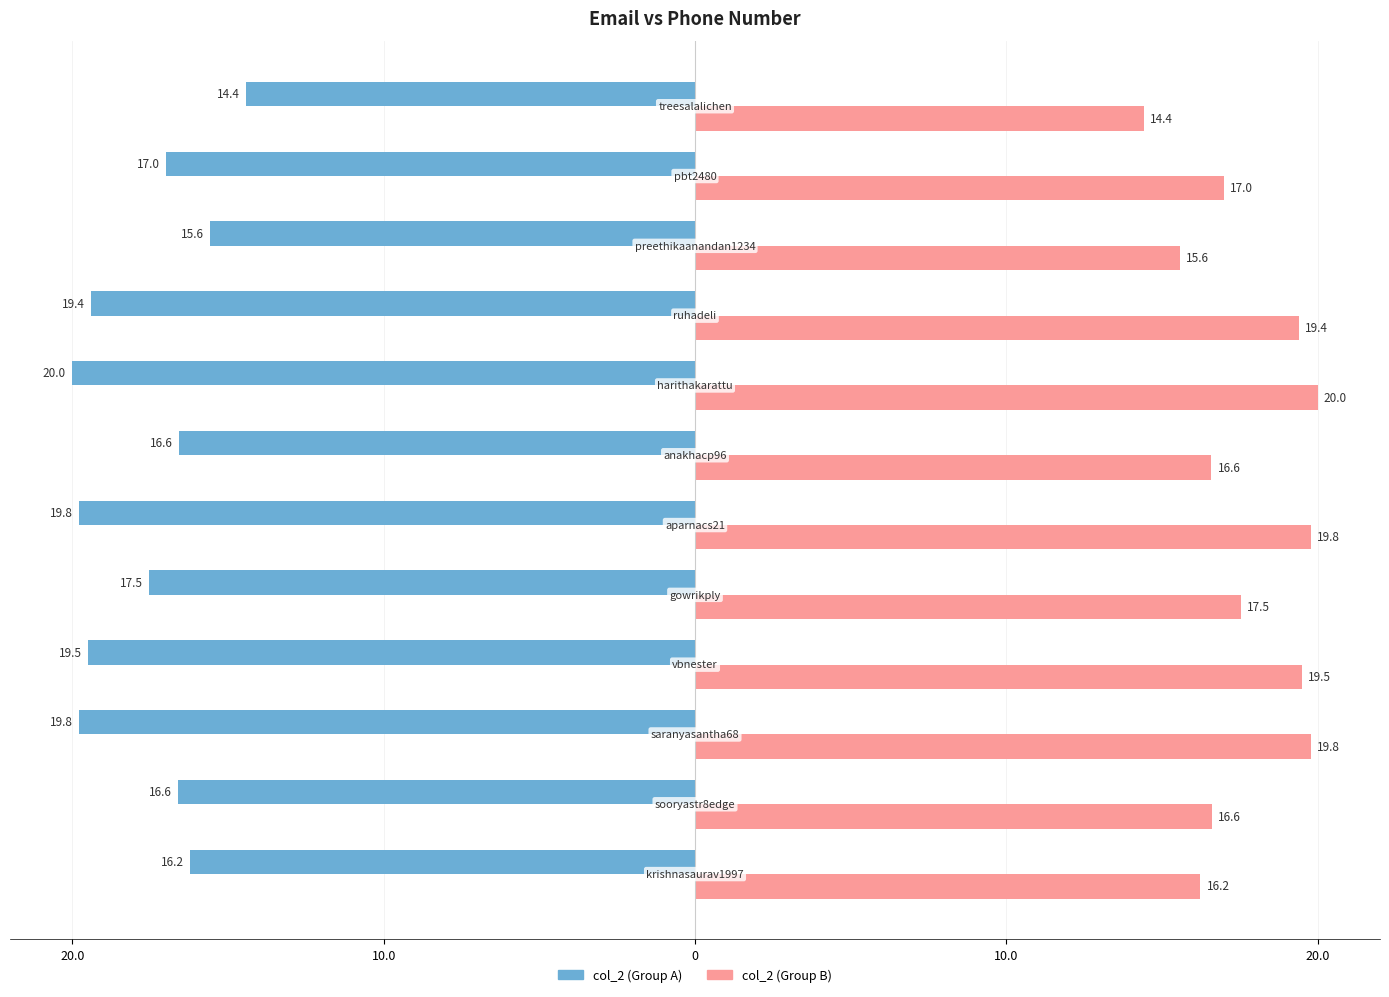

What are all the series names shown in the legend?

col_2 (Group A), col_2 (Group B)